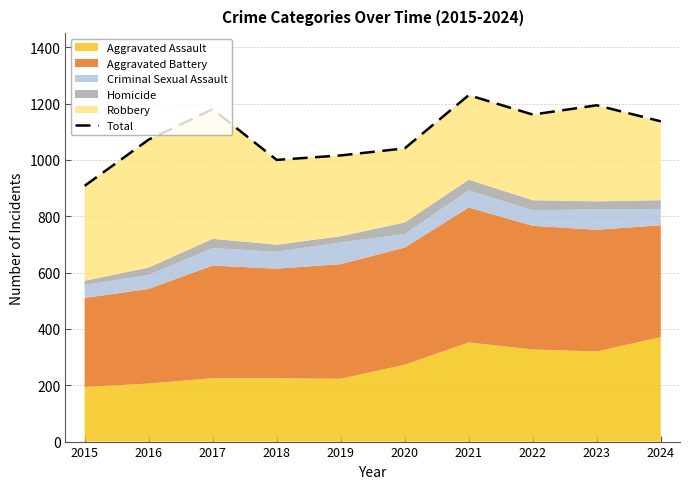

How many lines are shown in the chart?

1